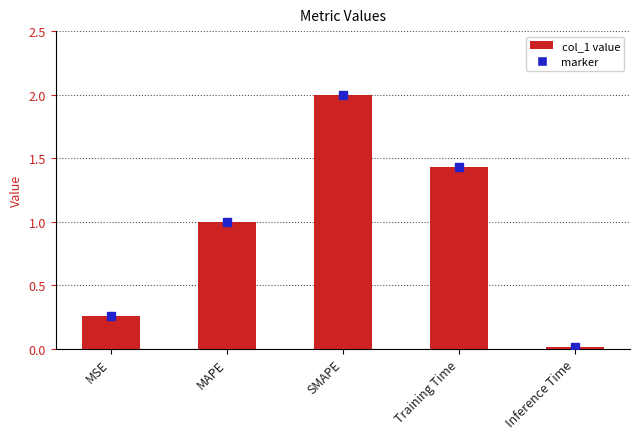

True or false: the data shows 0.0 at Inference Time.

True